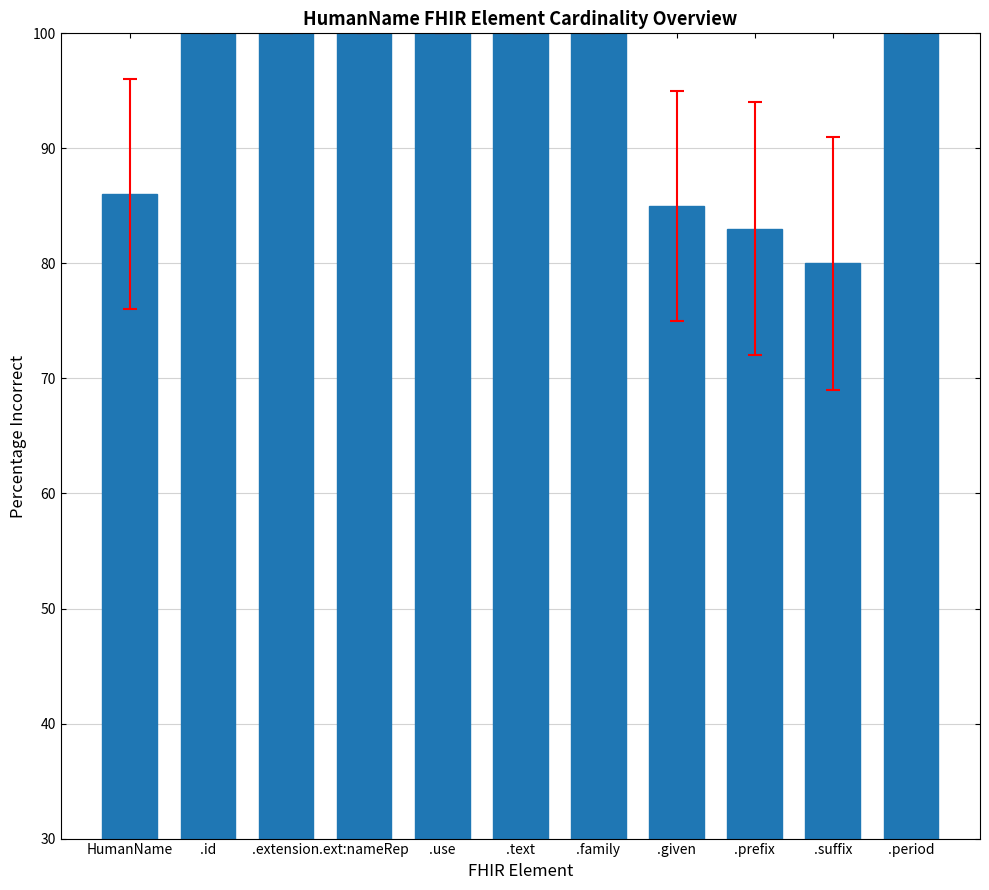

Reading right to left, extract all data points from this chart.

100	80	83	85	100	100	100	100	100	100	86